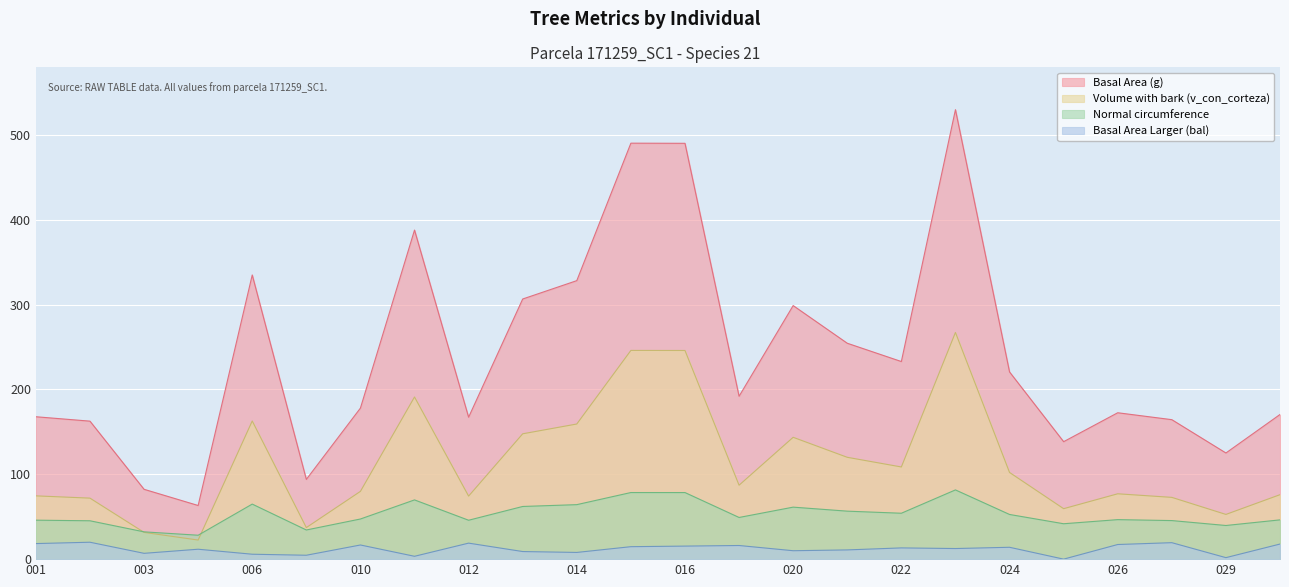

Which series has the largest total across all categories?

Basal Area (g)